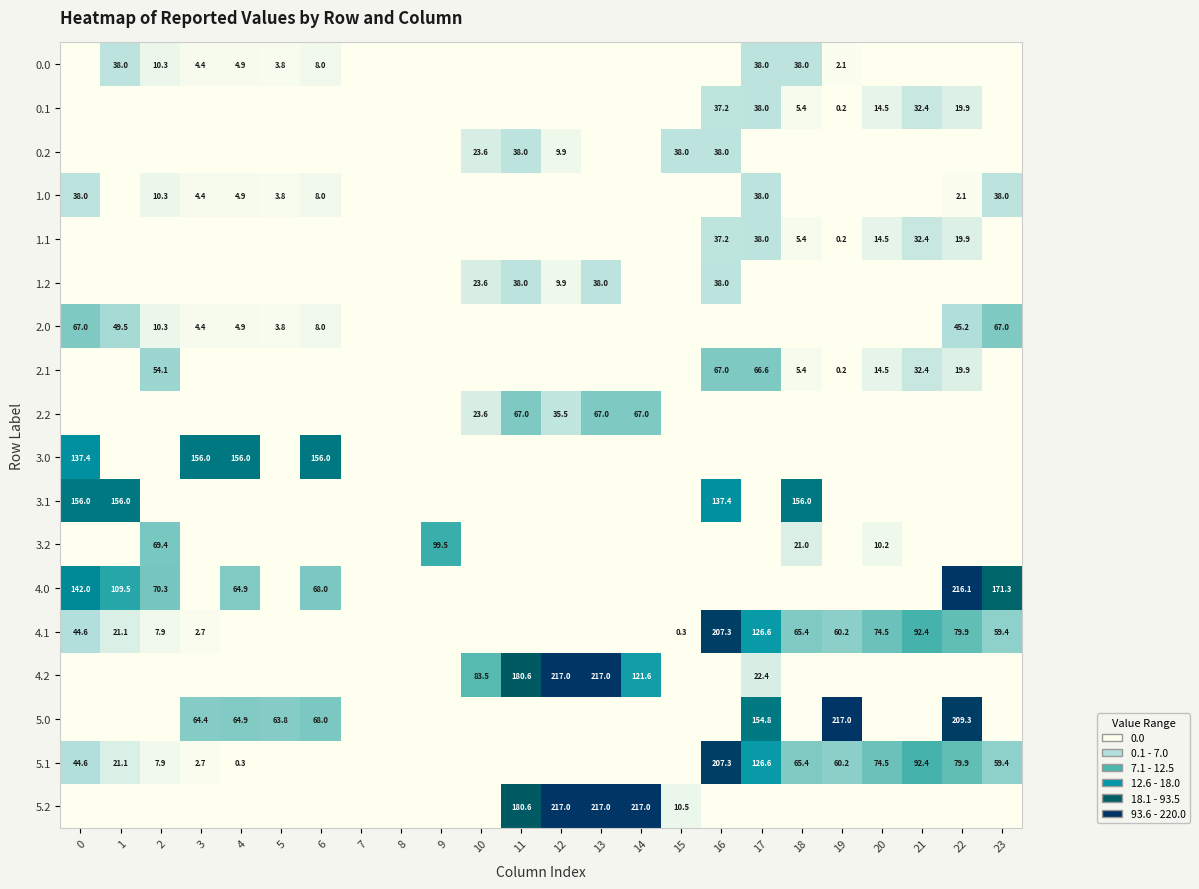

The 0.0 series shows 1.7 at 3. True or false?

False